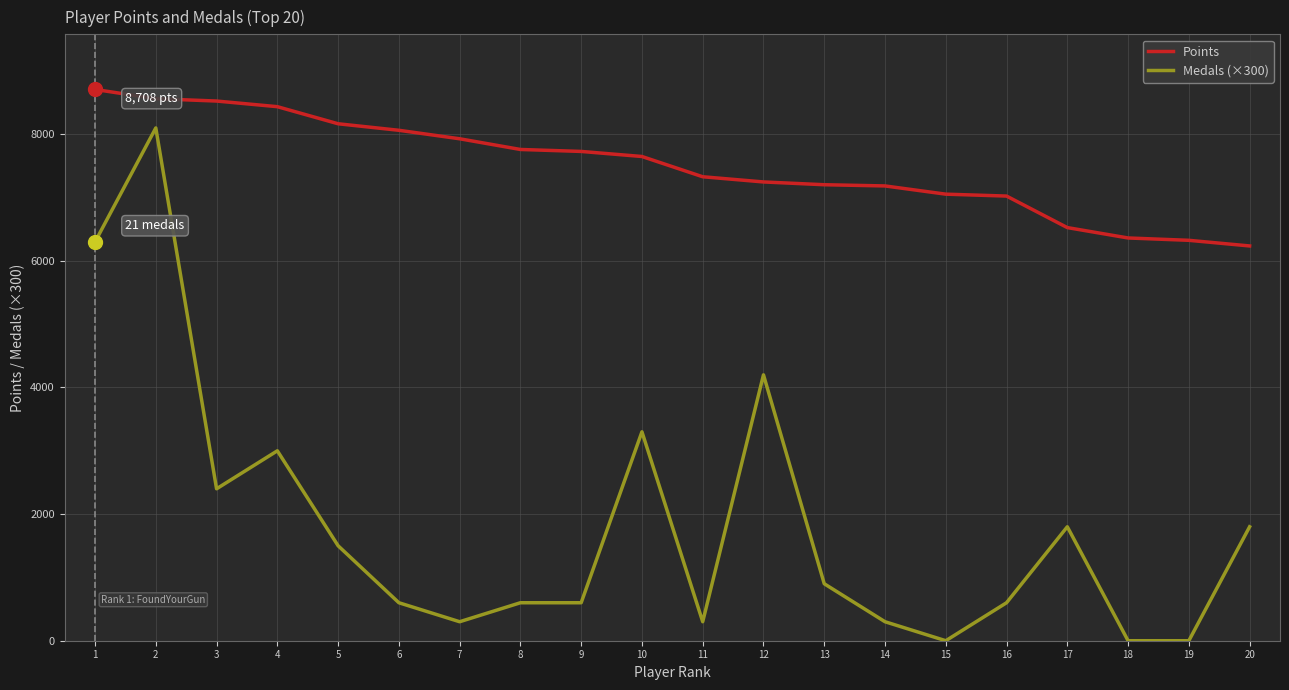

True or false: Points and Medals (×300) cross at least once.

False